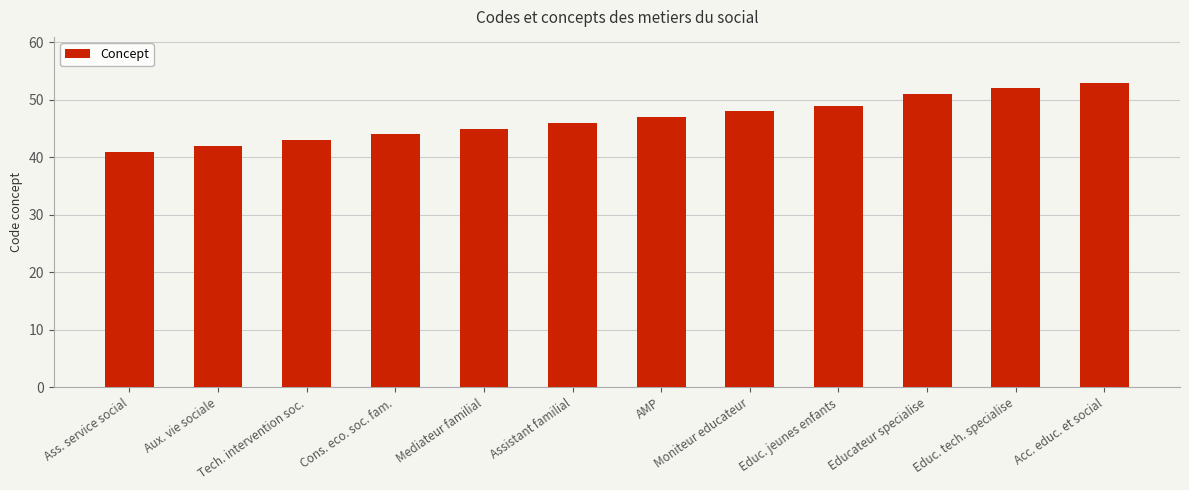

What is the value of the 3rd bar from the left?

43